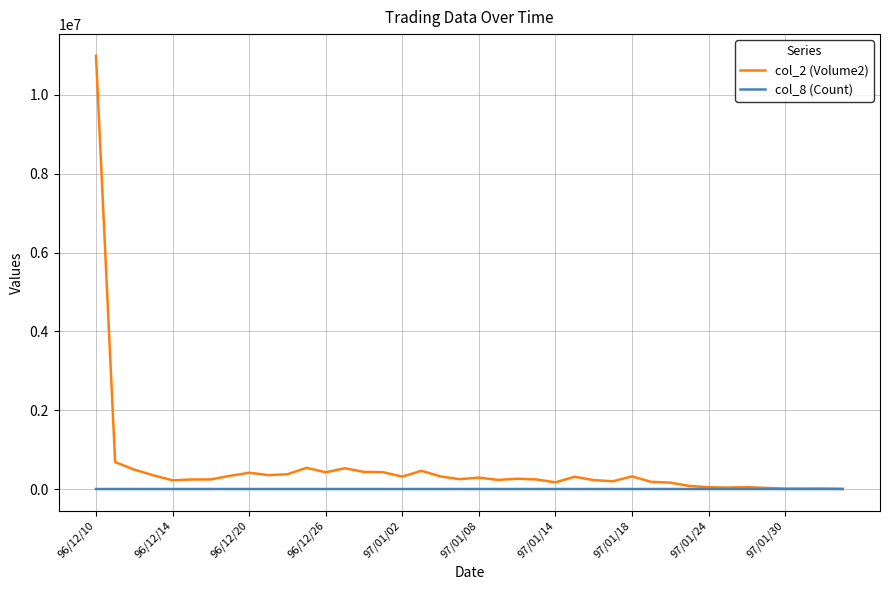

What is the maximum value shown in the chart?

10992700